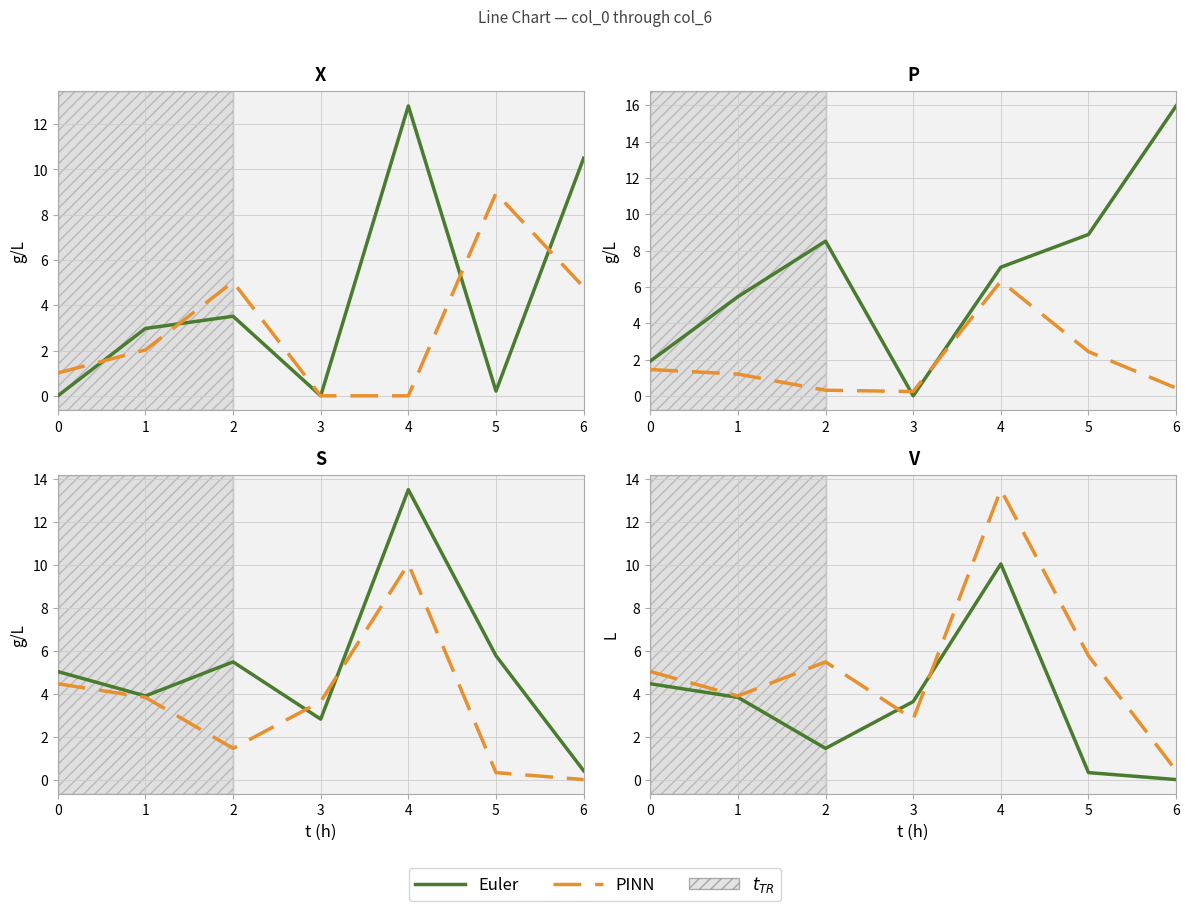

How many interior local peaks does the Euler series have?

1